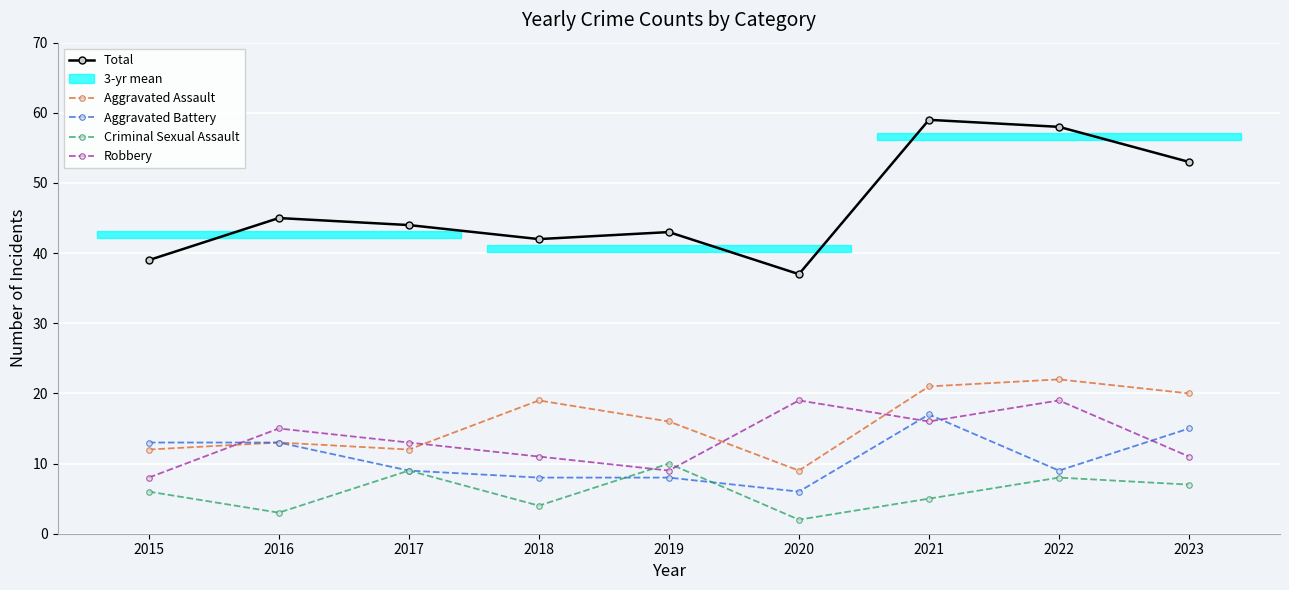

The Criminal Sexual Assault series shows 10 at 2019. True or false?

True